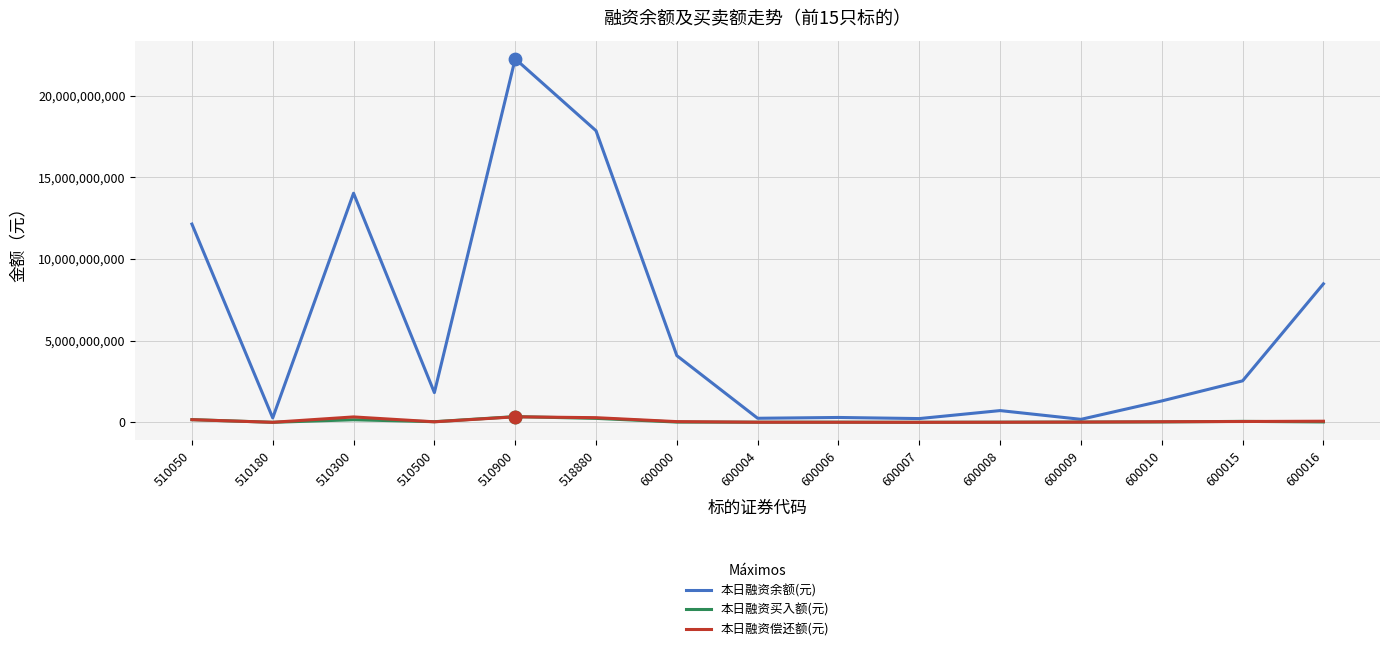

Which series has the largest total across all categories?

本日融资余额(元)